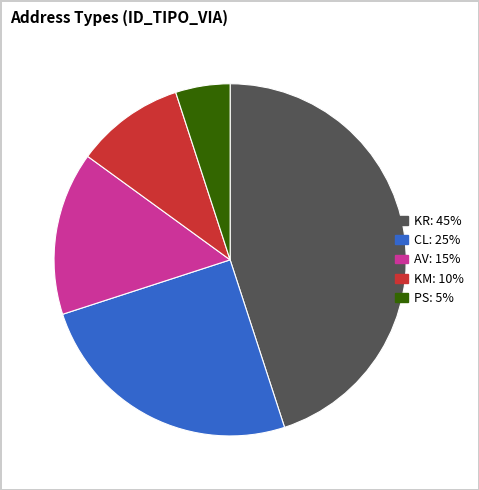

Count the number of slices in the pie.

5